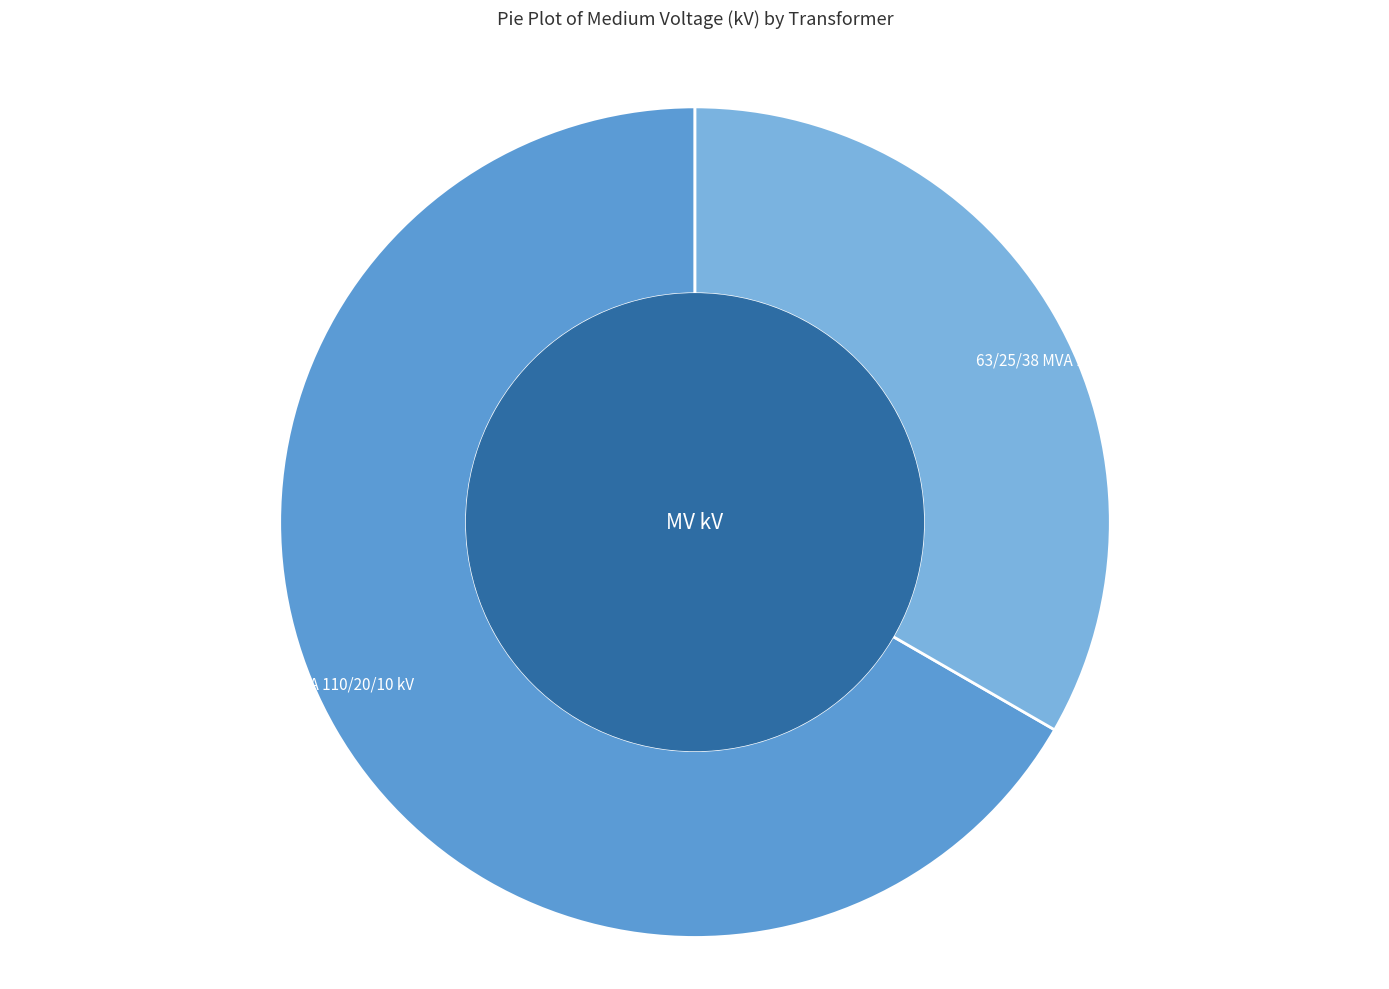

What is the majority slice?

63/25/38 MVA 110/20/10 kV